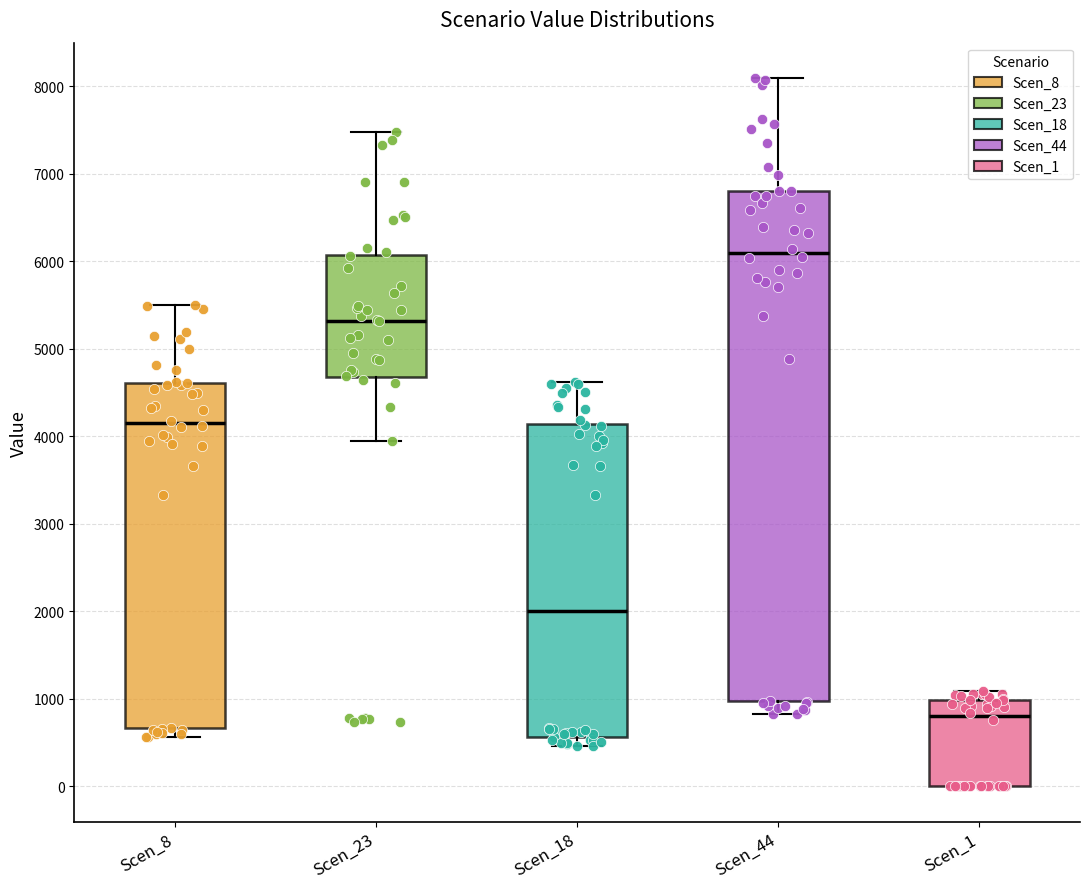

Where is the lower edge of the box for Scen_1 on the y-axis? The values are not printed on the chart, so give them approximately, as read against the axis.

0